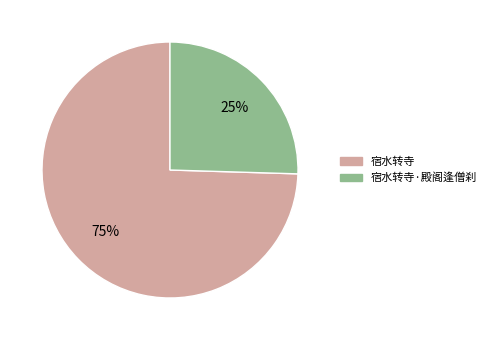

What percentage is the 宿水转寺·殿阁逢僧刹 slice, to the nearest percent?

25%